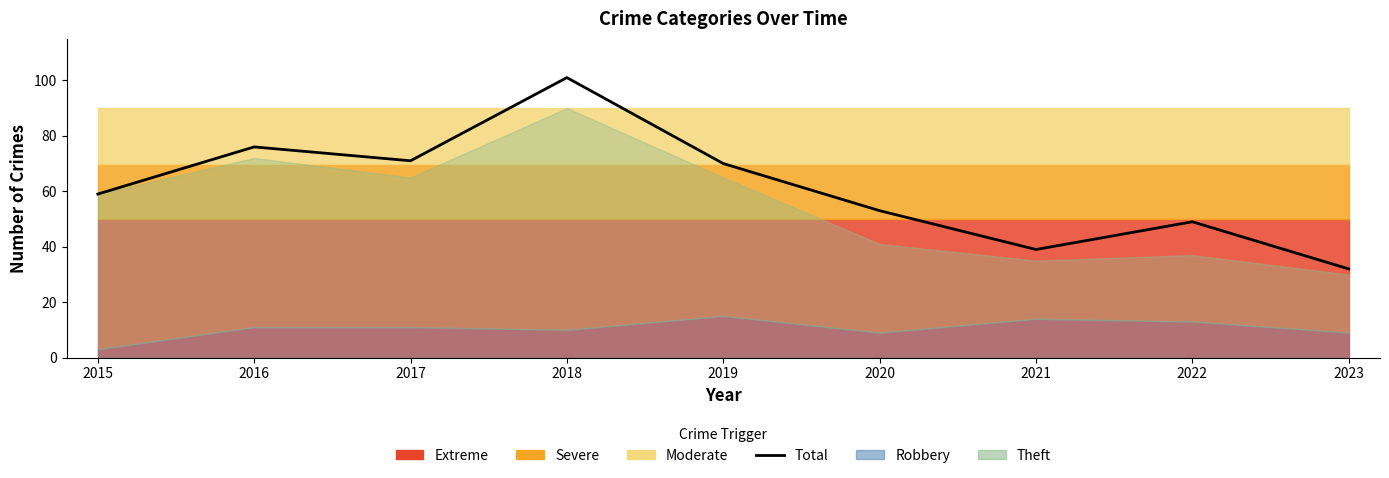

True or false: the data shows 101 at 2018.

True